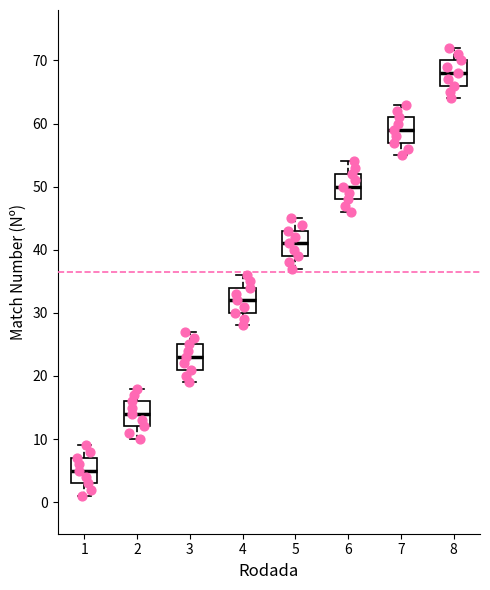

Where does the upper whisker of the box at x = 1 end on the y-axis? The values are not printed on the chart, so give them approximately, as read against the axis.

9